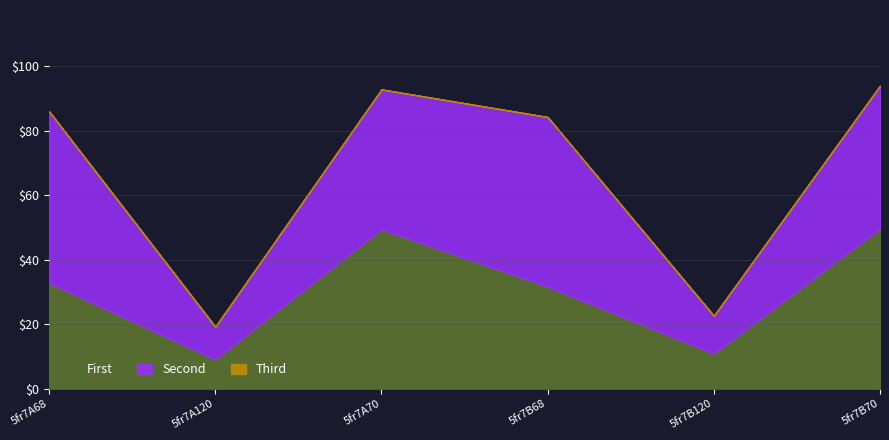

Where is the first local minimum for First?

5fr7A120